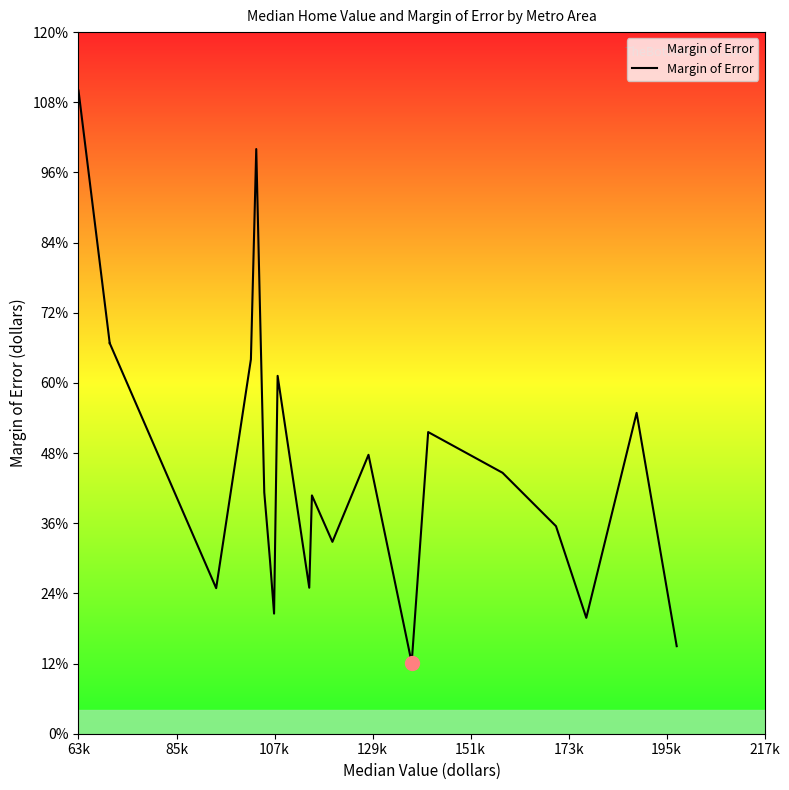

What is the change in value from 129k to 217k?

-3648